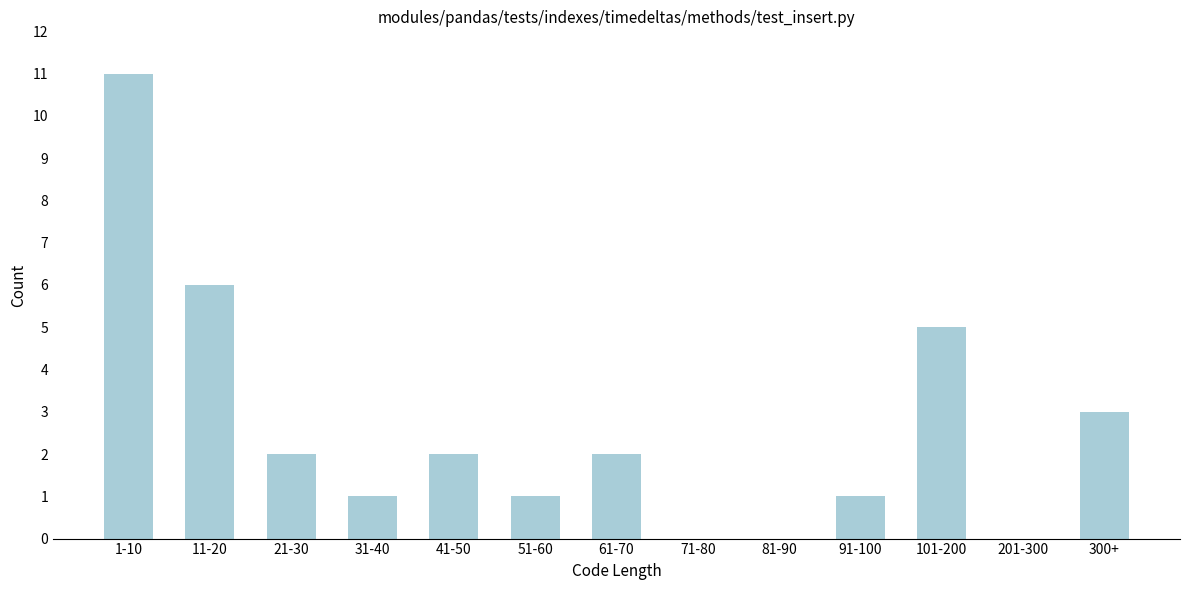

Reading left to right, extract all data points from this chart.

1-10=11	11-20=6	21-30=2	31-40=1	41-50=2	51-60=1	61-70=2	71-80=0	81-90=0	91-100=1	101-200=5	201-300=0	300+=3